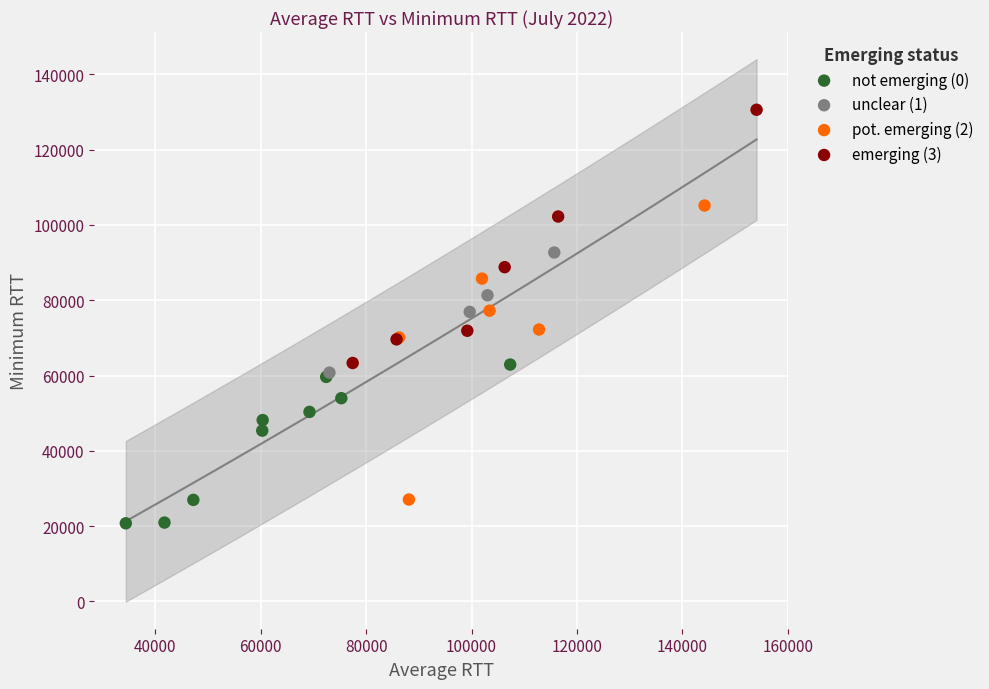

Which series contains the highest Y value?

emerging (3)